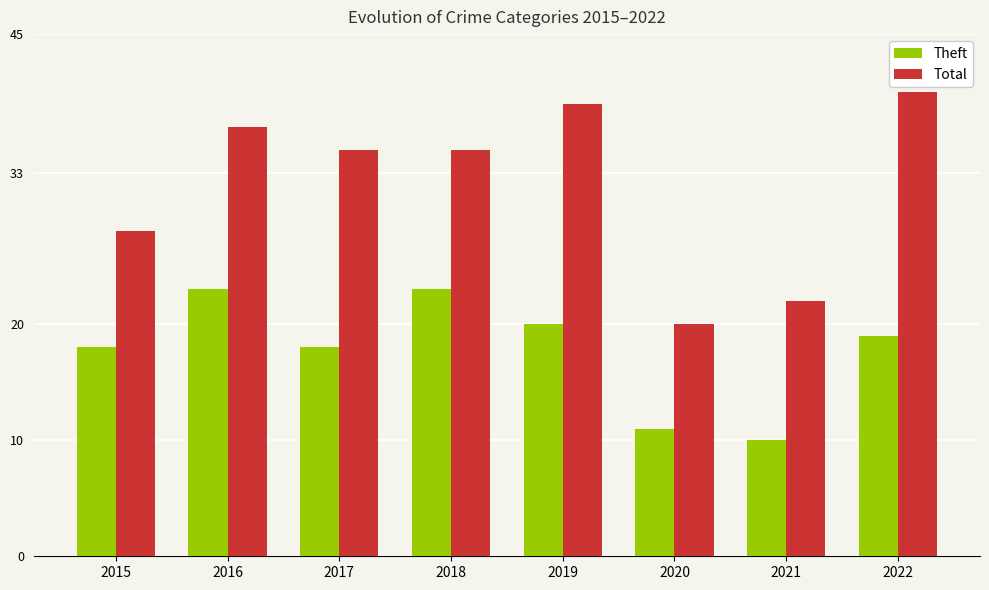

What is the average value of the Total series?

32